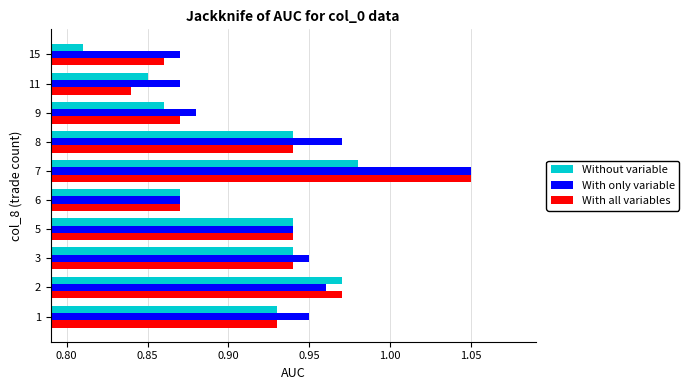

At which label does Without variable reach its minimum?

15